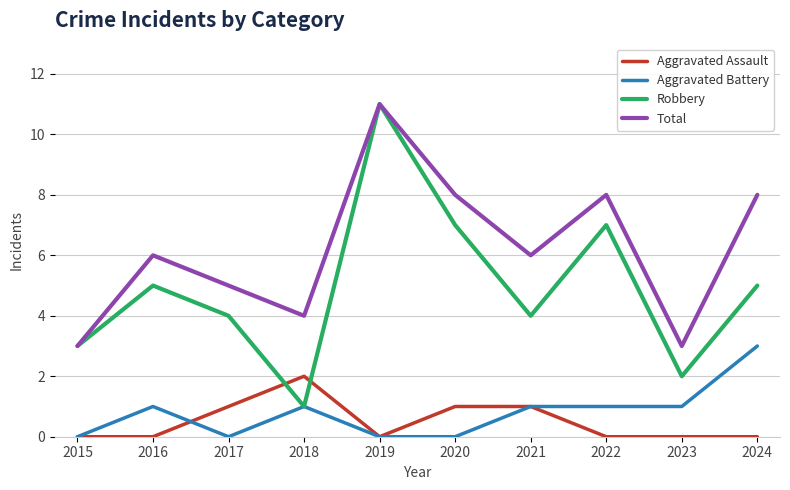

Reading left to right, what are all the values shown in this chart?

Aggravated Assault: 2015=0	2016=0	2017=1	2018=2	2019=0	2020=1	2021=1	2022=0	2023=0	2024=0
Aggravated Battery: 2015=0	2016=1	2017=0	2018=1	2019=0	2020=0	2021=1	2022=1	2023=1	2024=3
Robbery: 2015=3	2016=5	2017=4	2018=1	2019=11	2020=7	2021=4	2022=7	2023=2	2024=5
Total: 2015=3	2016=6	2017=5	2018=4	2019=11	2020=8	2021=6	2022=8	2023=3	2024=8